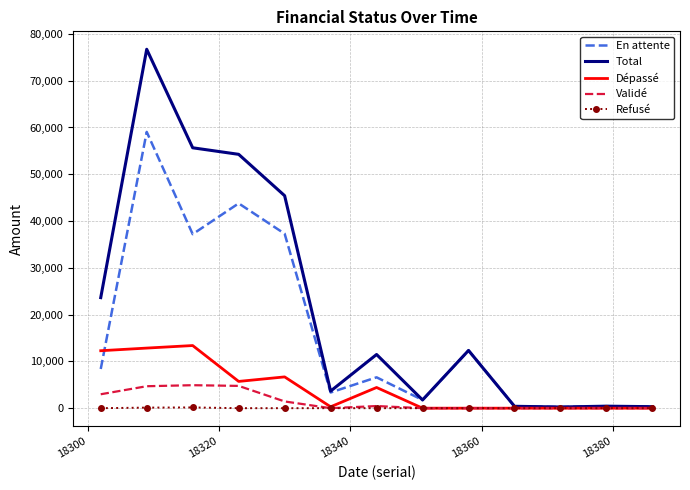

Which series has the largest range (max minus min)?

Total